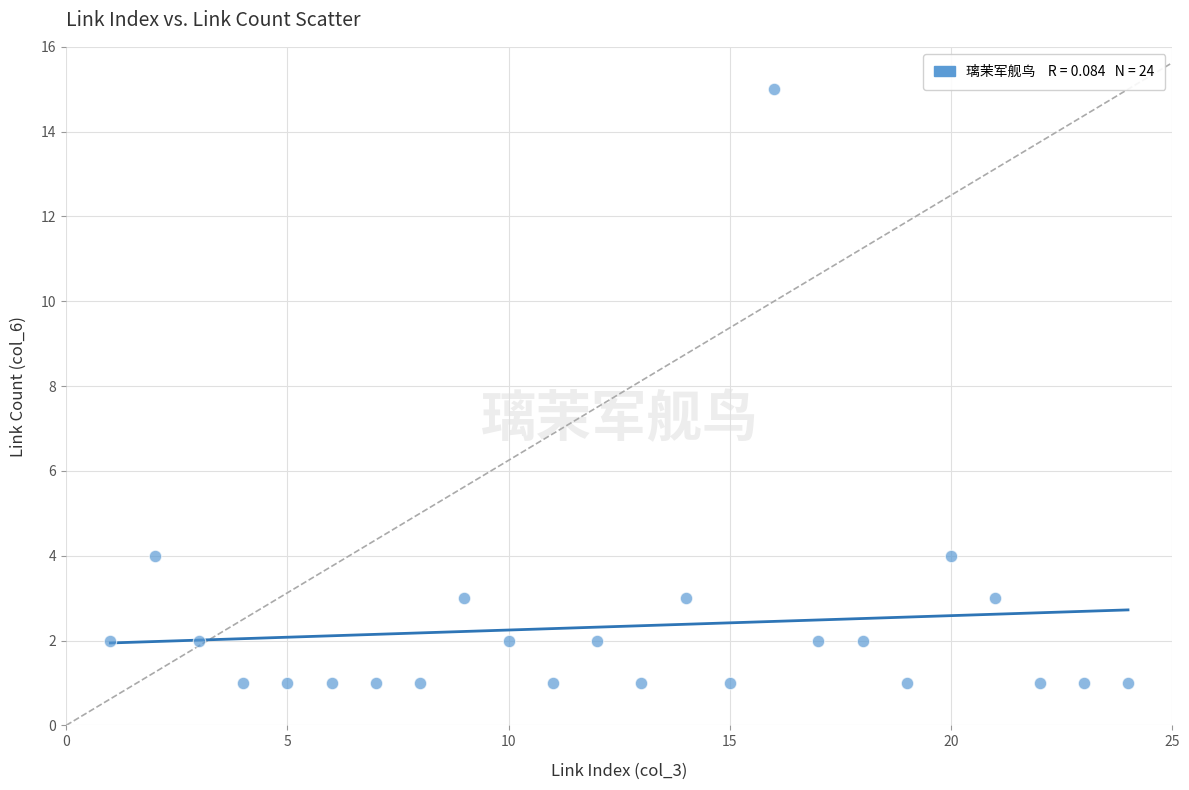

What is the range of Y values (max minus min)?

14